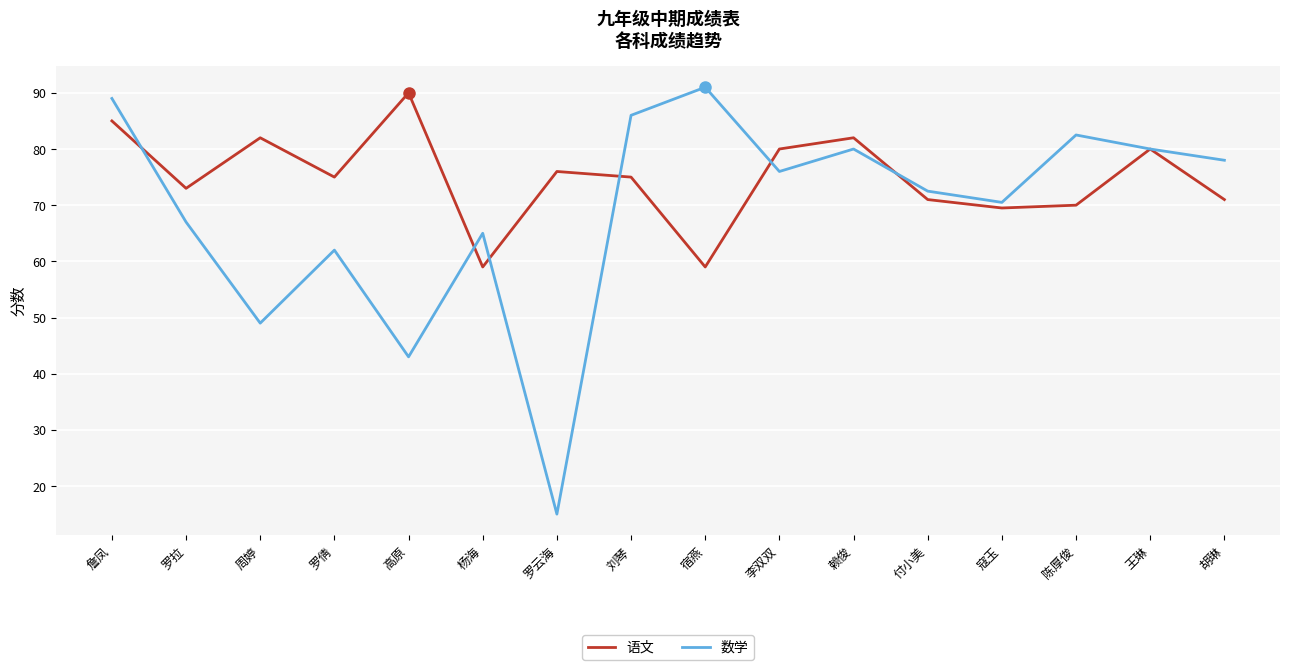

What is the average value of the 数学 series?

69.2